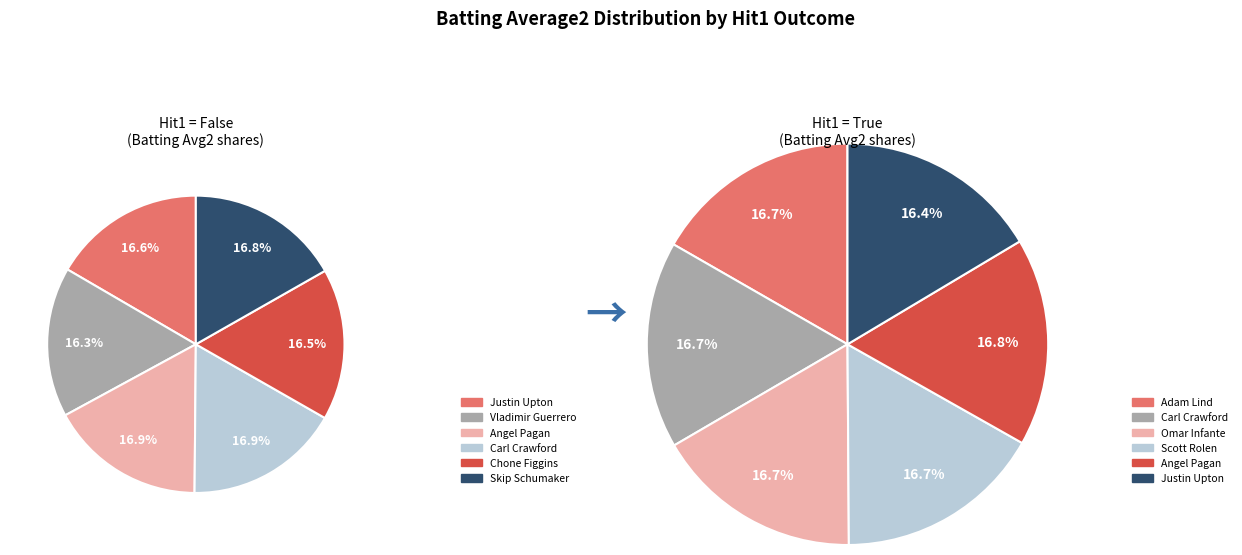

Is there a majority slice in this chart?

No